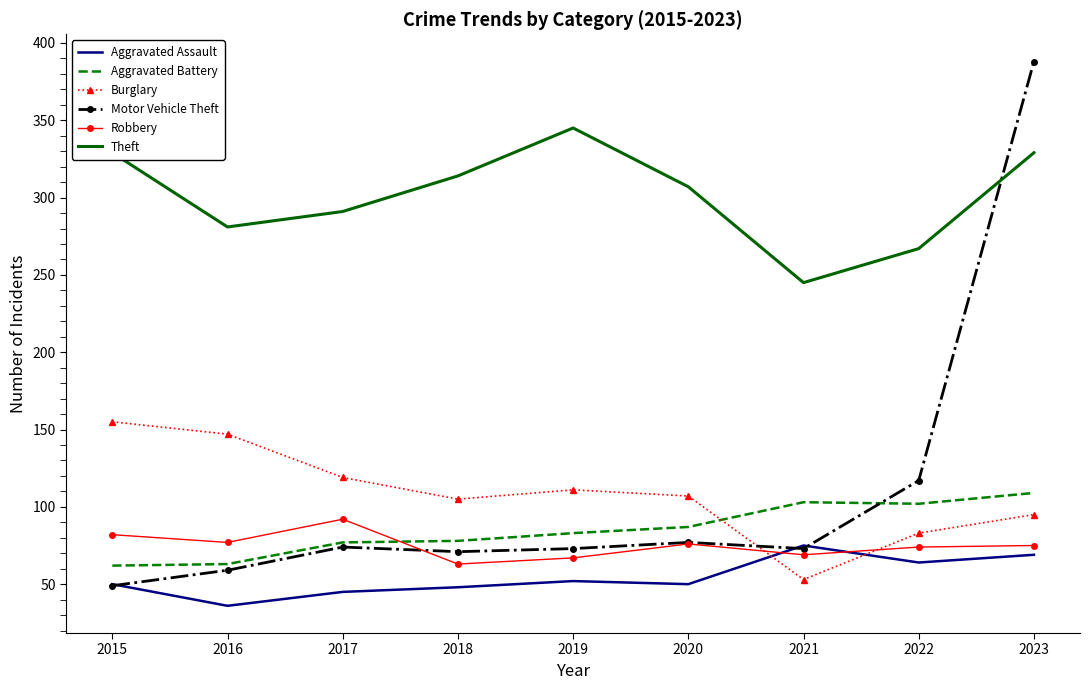

What is the spread (max minus min) of values at 2019?

293